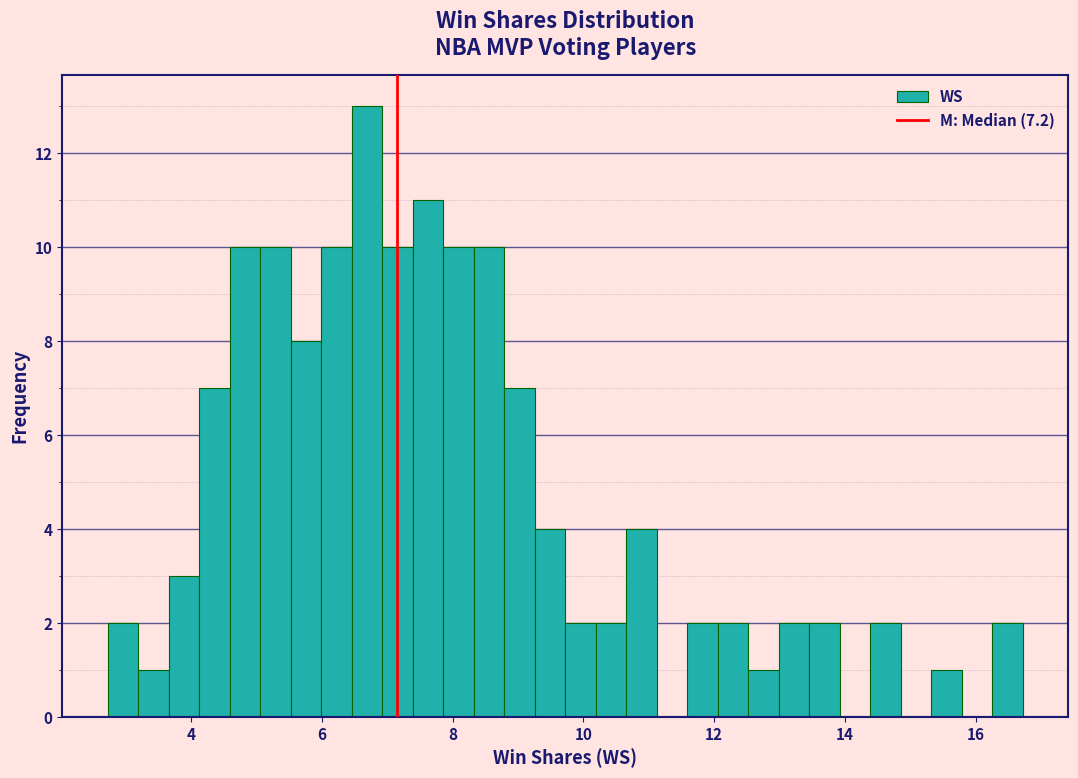

Around what value on the x-axis is the tallest bar? Give the approximate position of its centre, as read against the axis.

6.6